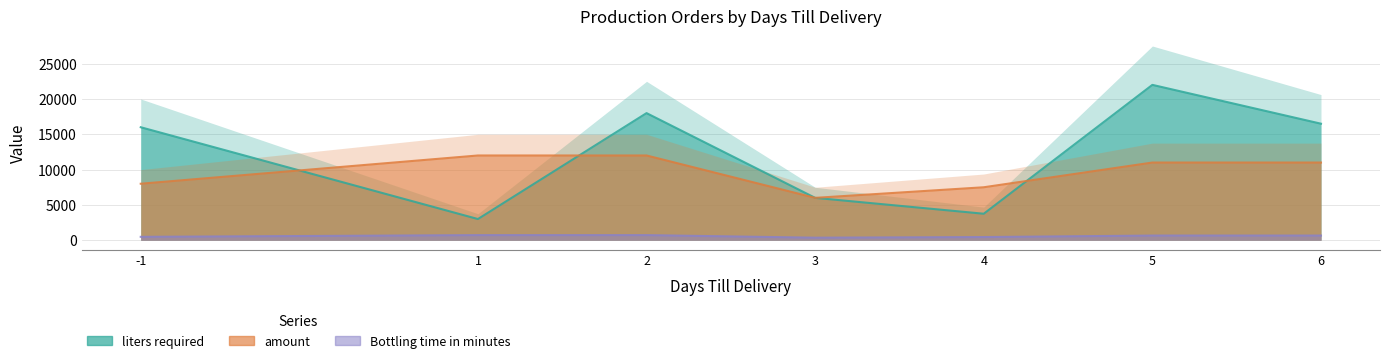

At 2, list the series in order from smallest to largest.

Bottling time in minutes, amount, liters required